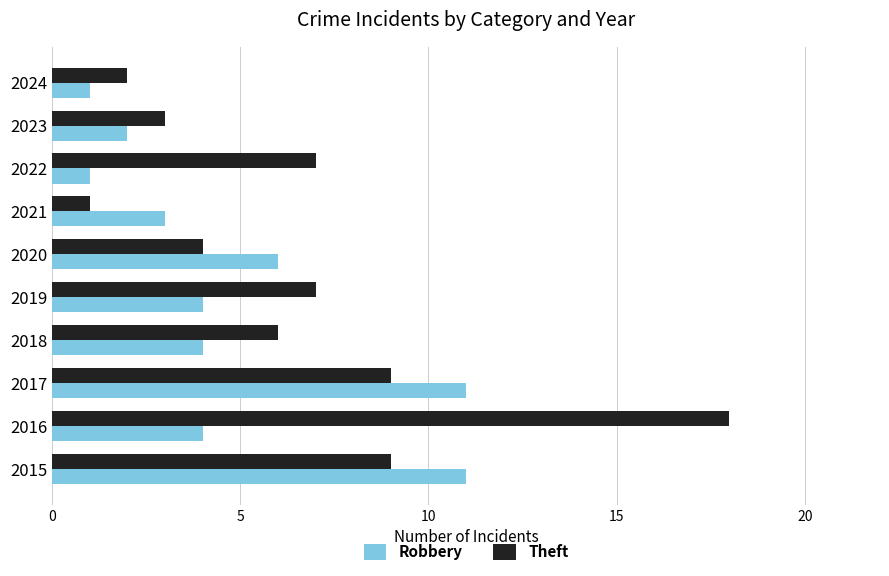

What is the spread (max minus min) of values at 2022?

6